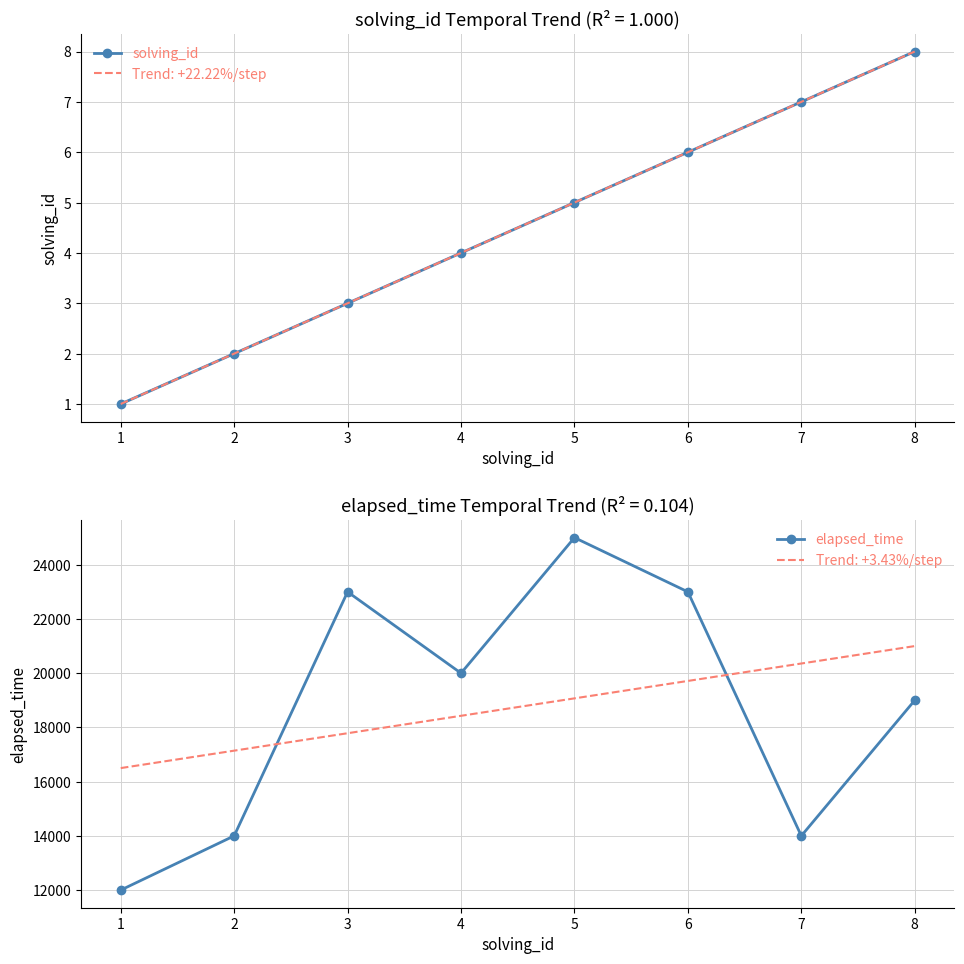

Is it true that elapsed_time equals 20000 at 4?

True